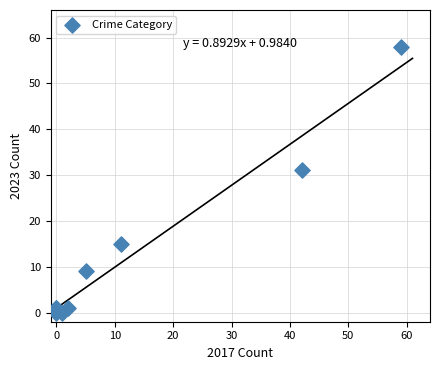

What Y value in the scatter plot is closest to 29?

31